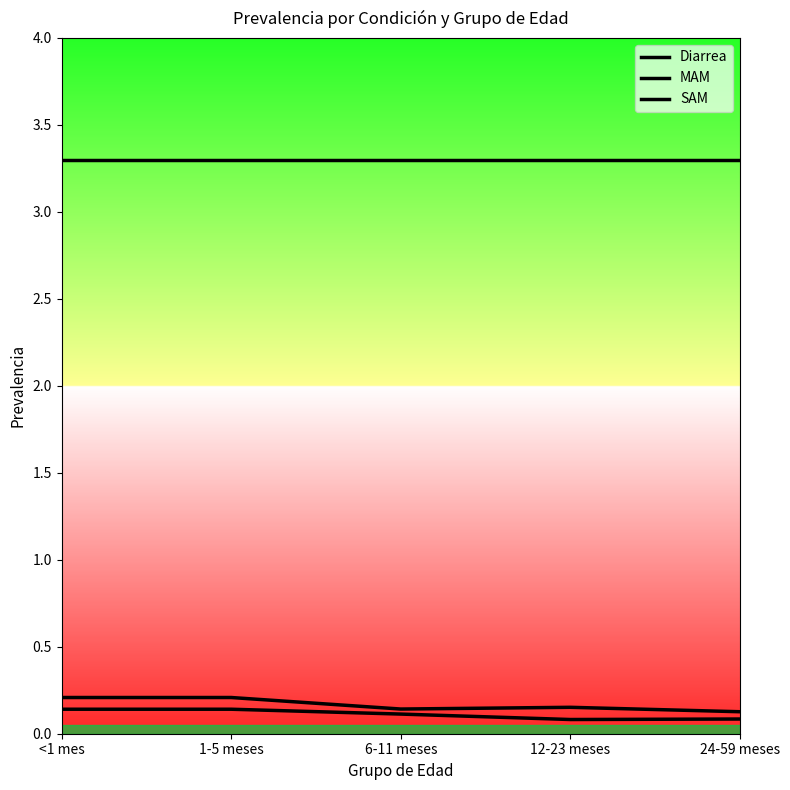

At which category does the chart reach its minimum across all series?

12-23 meses